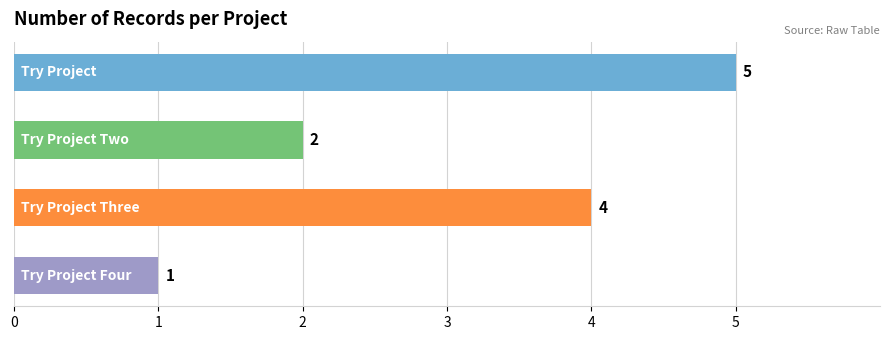

How many data points are less than 4?

2